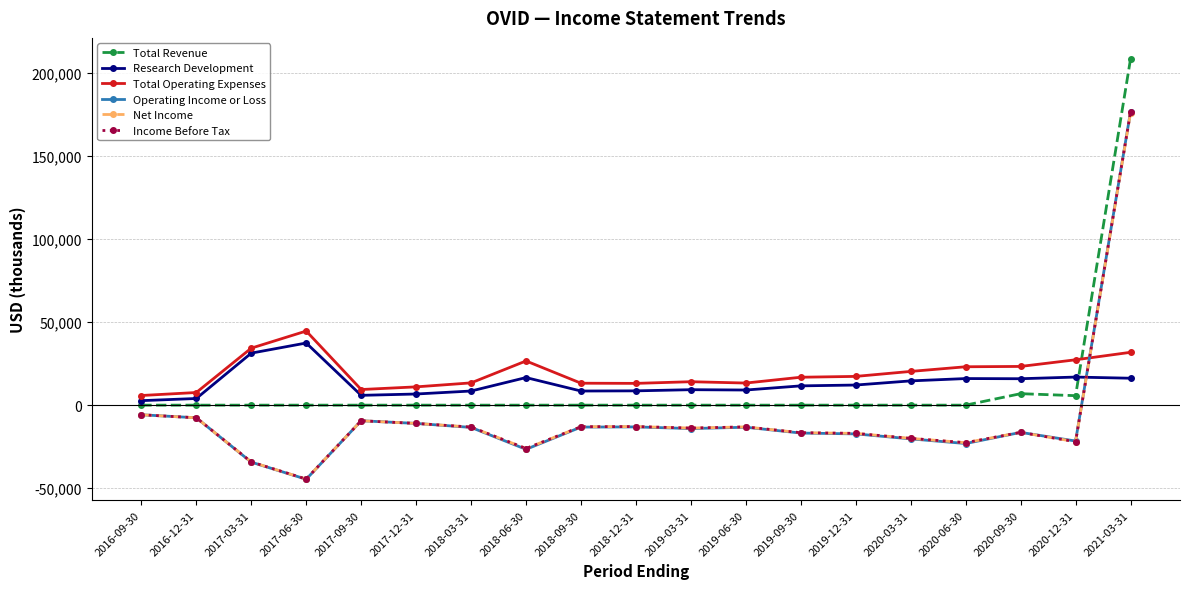

What is the highest value of the Net Income series?

176000